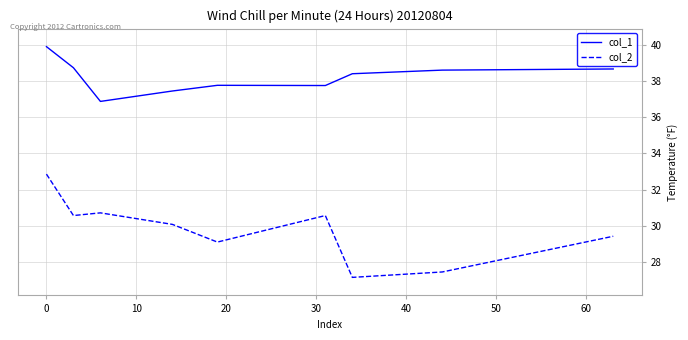

True or false: col_2 and col_1 intersect in this chart.

False